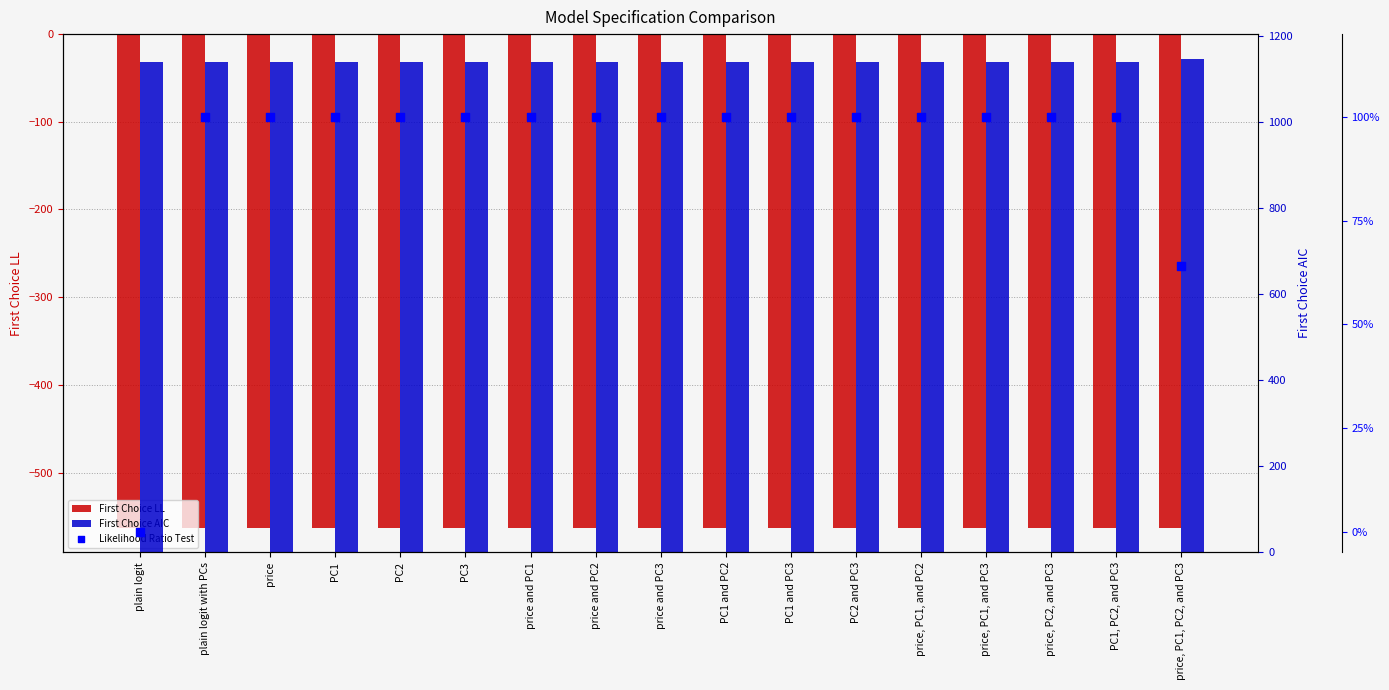

Which series has the largest Y range (max minus min)?

First Choice AIC